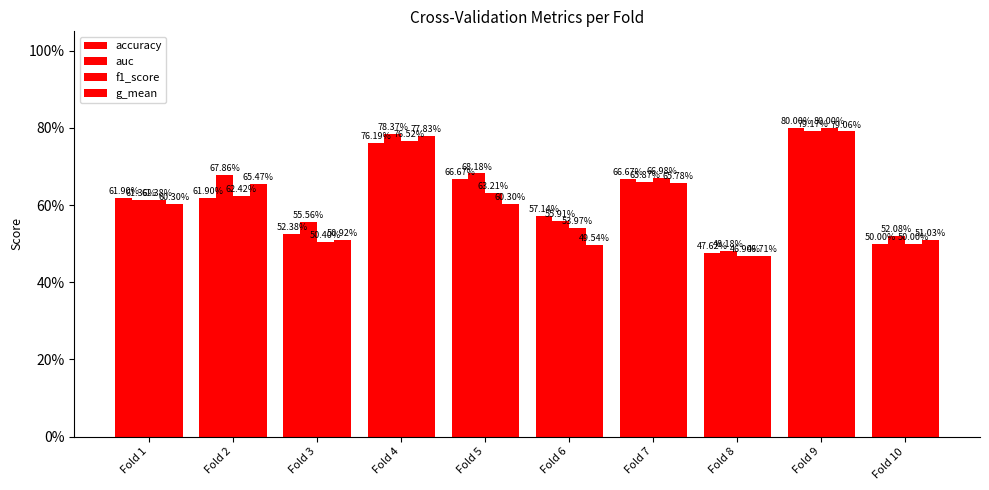

At how many categories does at least one series exceed 0?

10